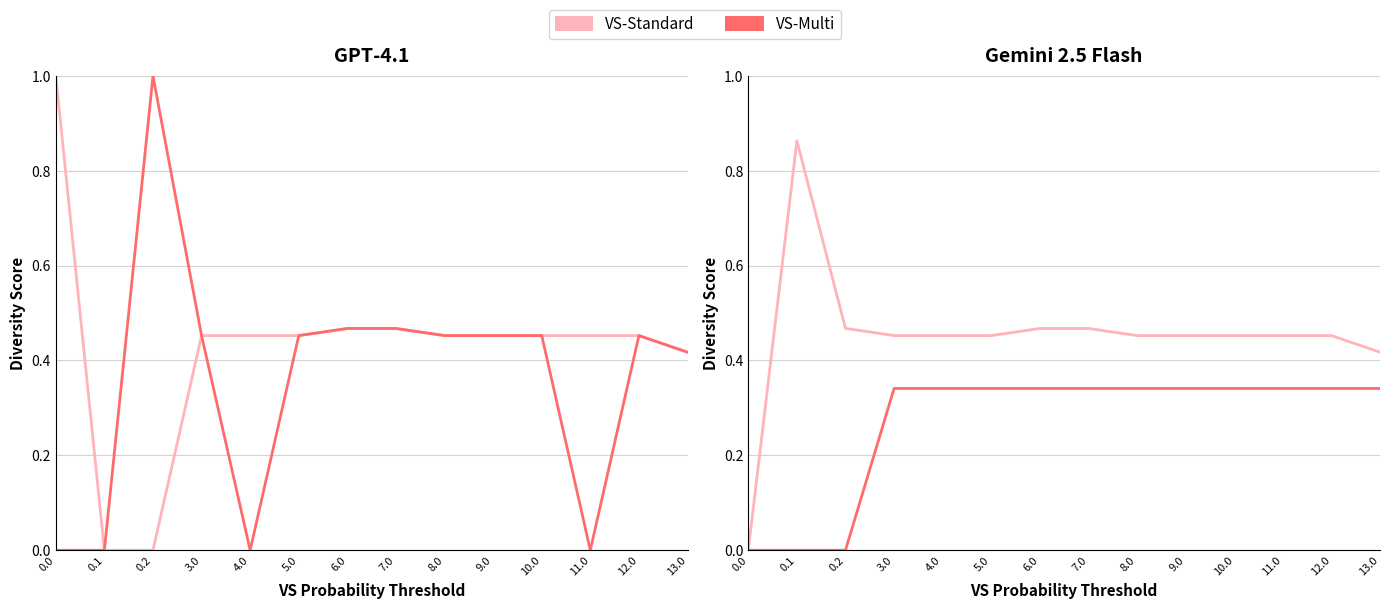

Which category has the highest value in the VS-Standard series?

0.1